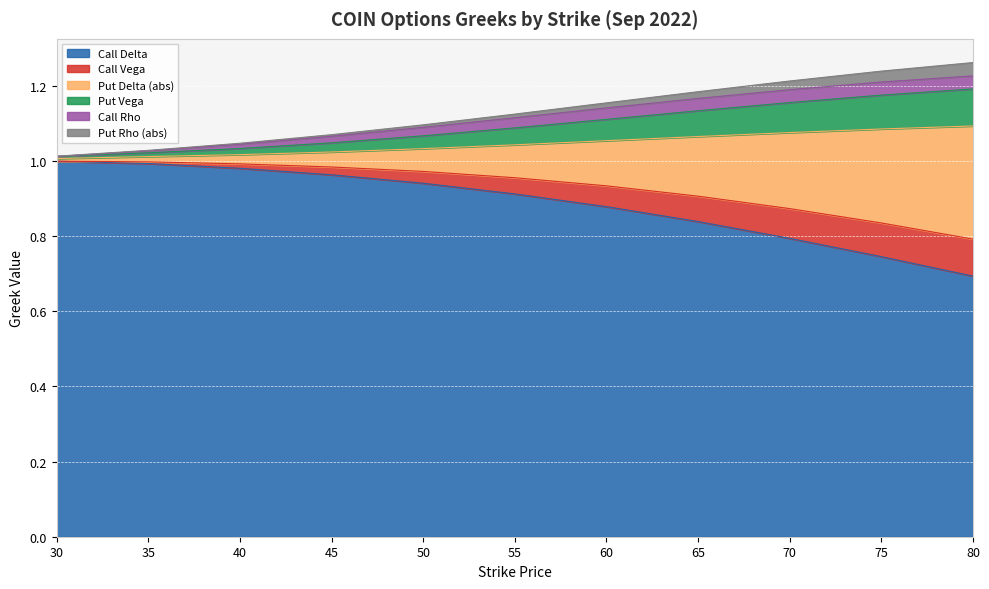

What is the difference between the highest and lowest values at 70?

0.4